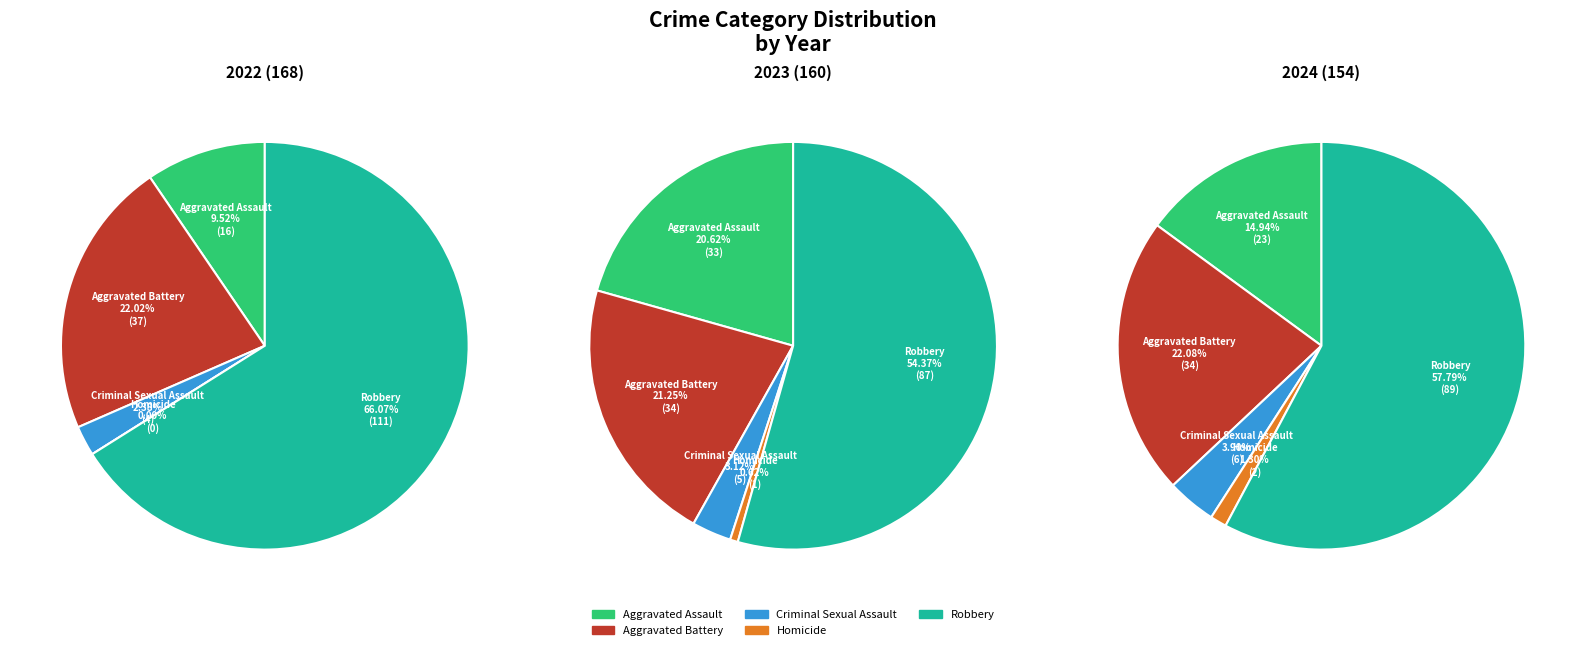

To the nearest percent, what is the difference between the largest and smallest slice percentages?

56%